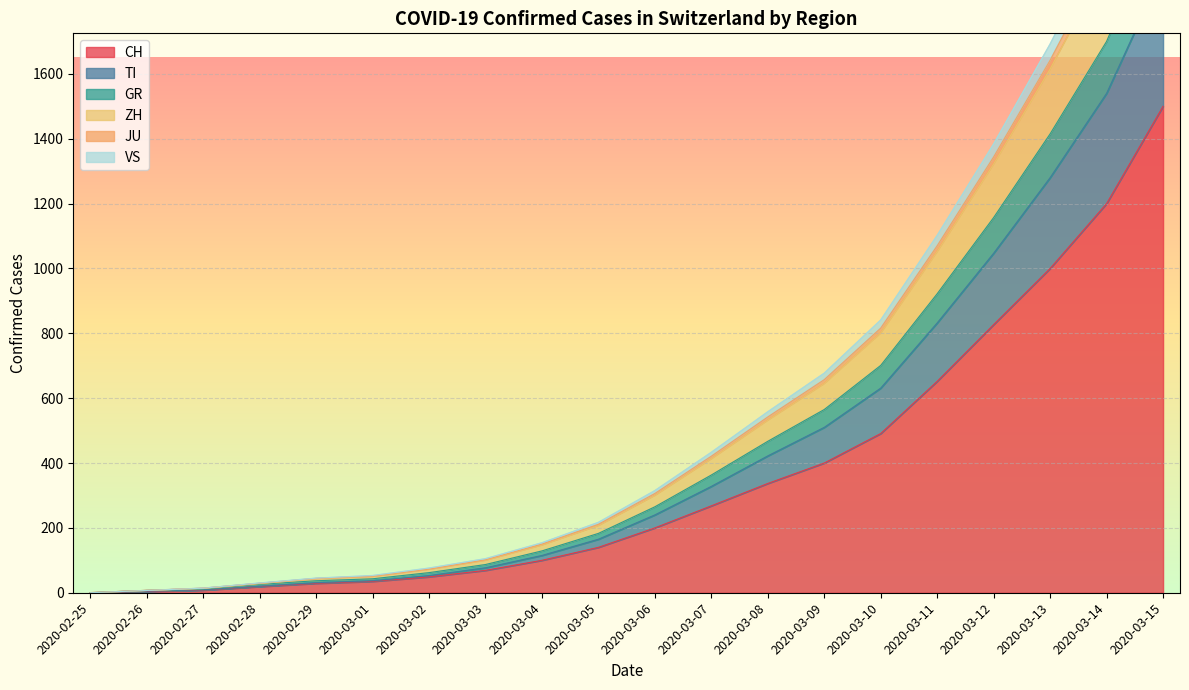

True or false: CH has more than 1 interior local peaks.

False